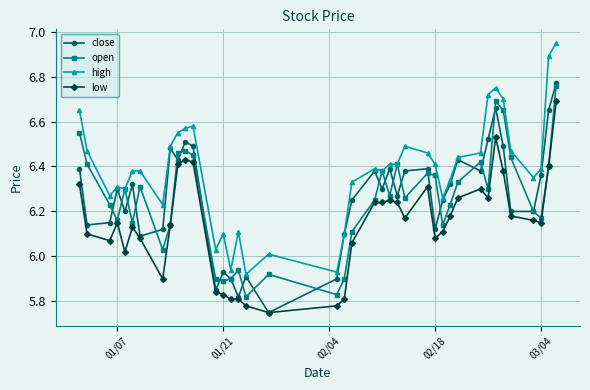

How many data points does each series have?

40